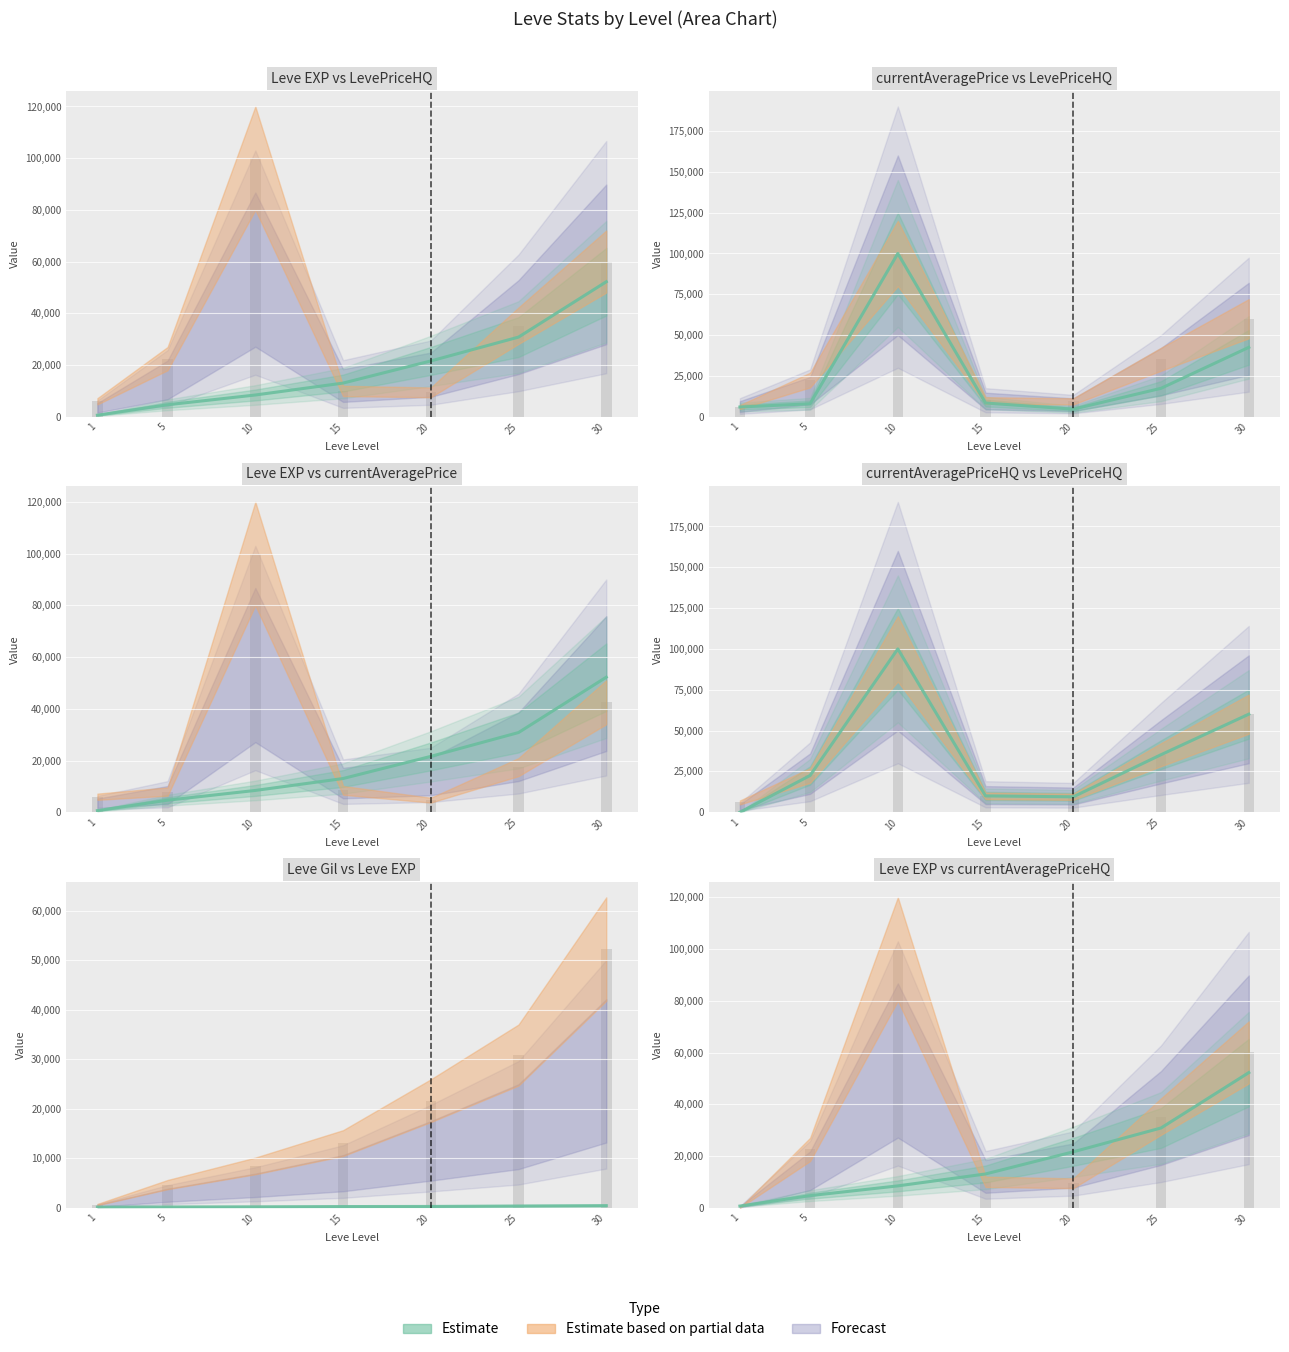

Reading right to left, extract all data points from this chart.

Leve EXP: 30=52220	25=30820	20=21600	15=13040	10=8430	5=4660	1=630
Leve Gil: 30=410	25=336	20=248	15=226	10=172	5=140	1=112
currentAveragePrice: 30=42518	25=17451	20=4667	15=8451	10=99999	5=8000	1=5998
LevePriceHQ: 30=60037	25=35233	20=9445	15=9999	10=99999	5=22500	1=5998
currentAveragePriceHQ: 30=60037	25=35233	20=9445	15=9999	10=99999	5=22500	1=0